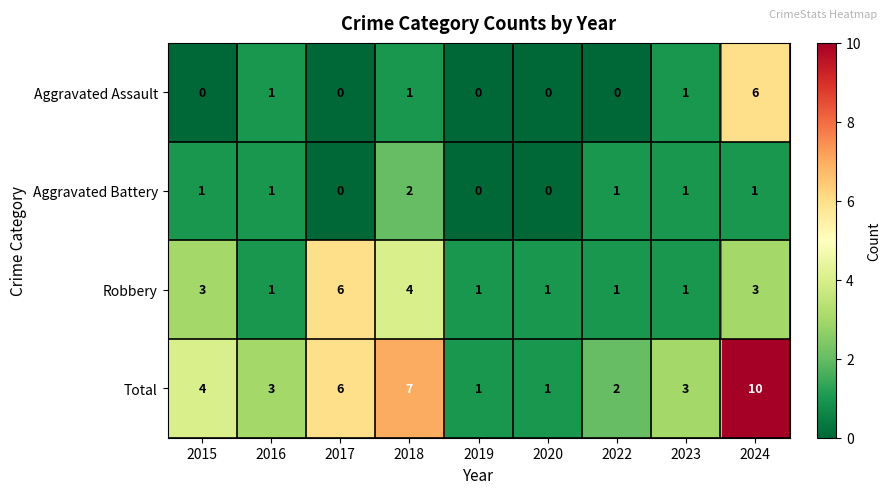

What is the sum of all Total values?

37